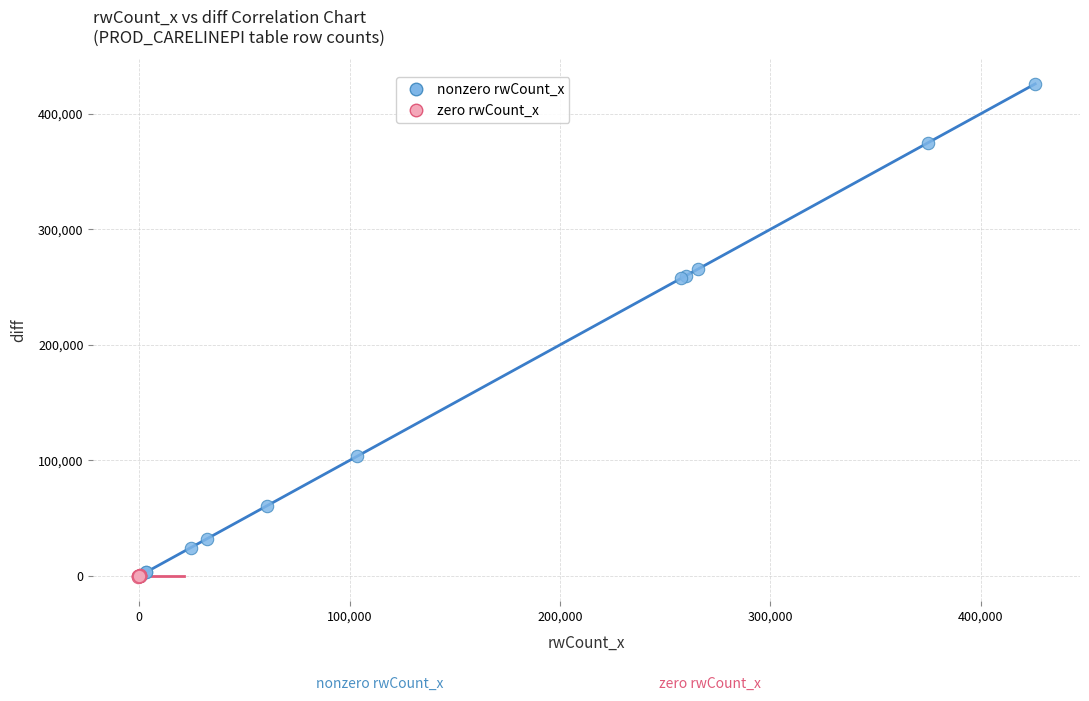

Which series reaches the maximum Y coordinate?

nonzero rwCount_x